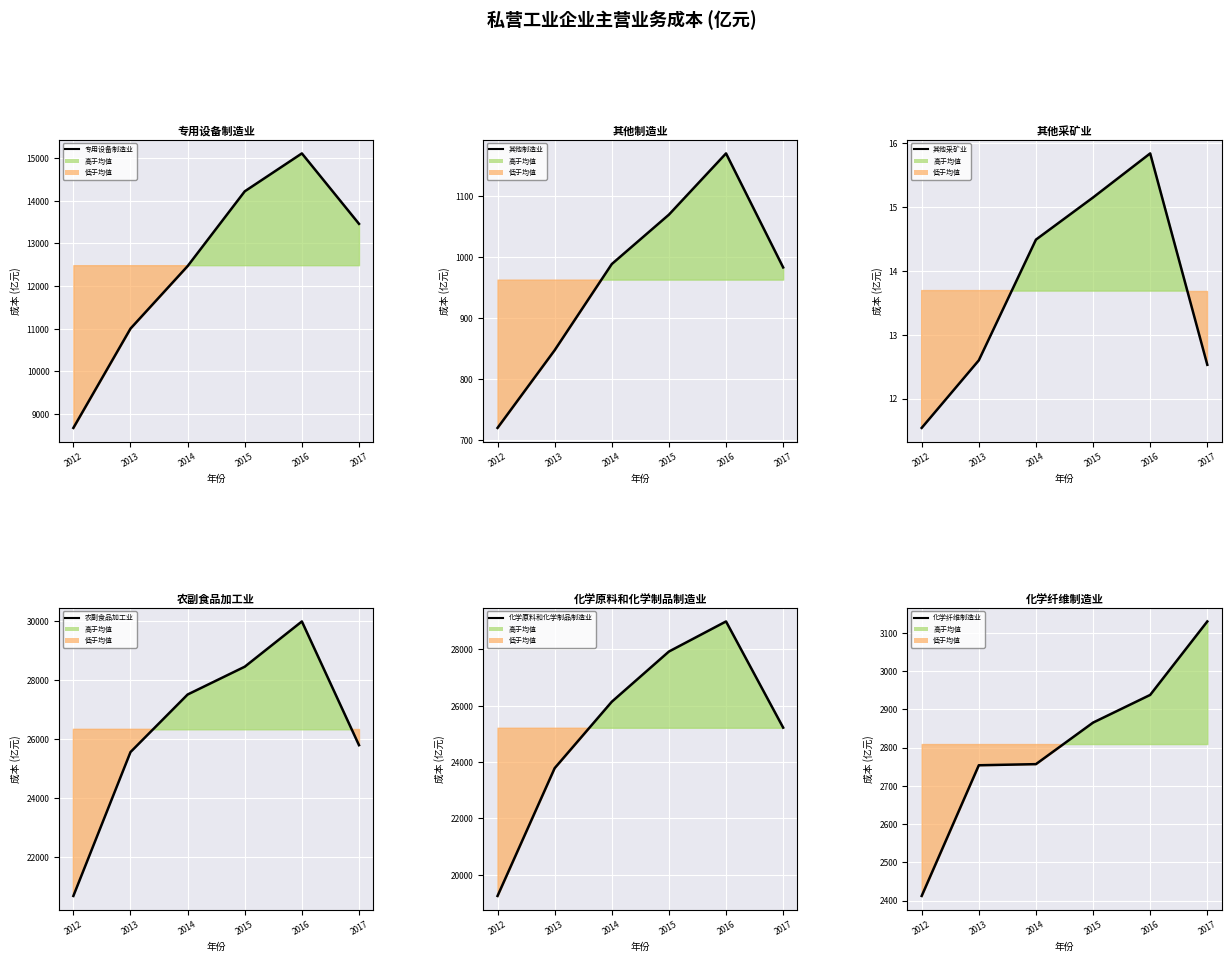

Which series has the largest range (max minus min)?

化学原料和化学制品制造业